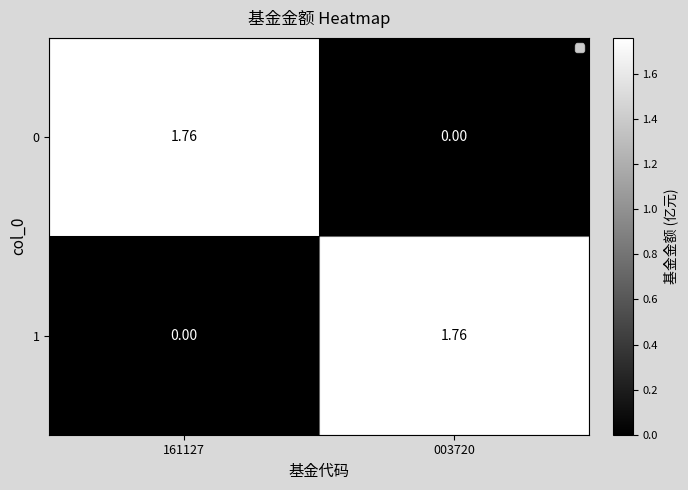

What is the total value across all series at 003720?

1.8